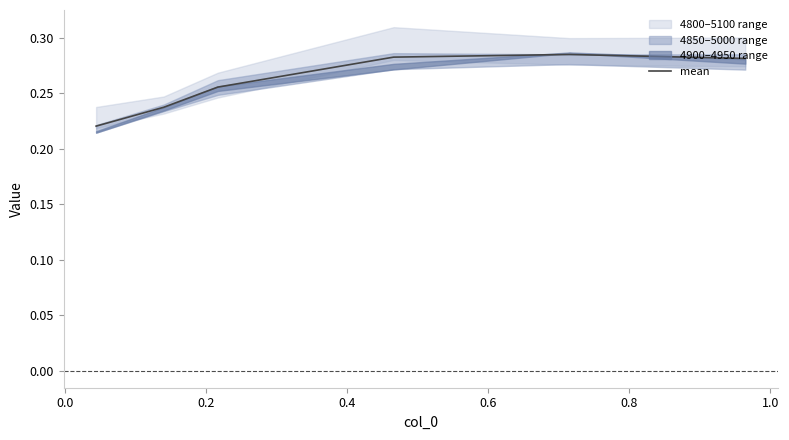

What is the difference between the second highest and minimum values?

0.1